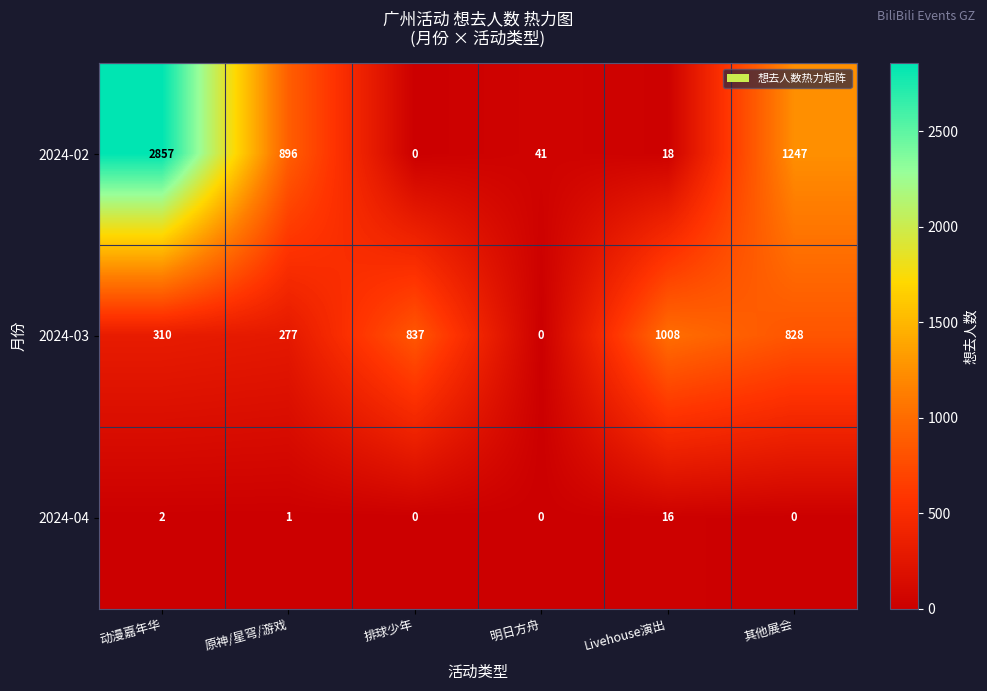

What is the sum of the 2024-03 values at 明日方舟 and 其他展会?

828